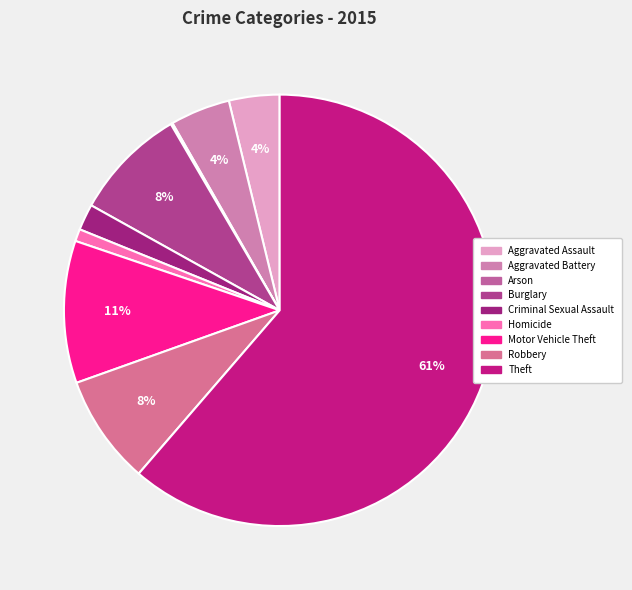

Do Burglary and Aggravated Battery together represent more than half of the pie?

No